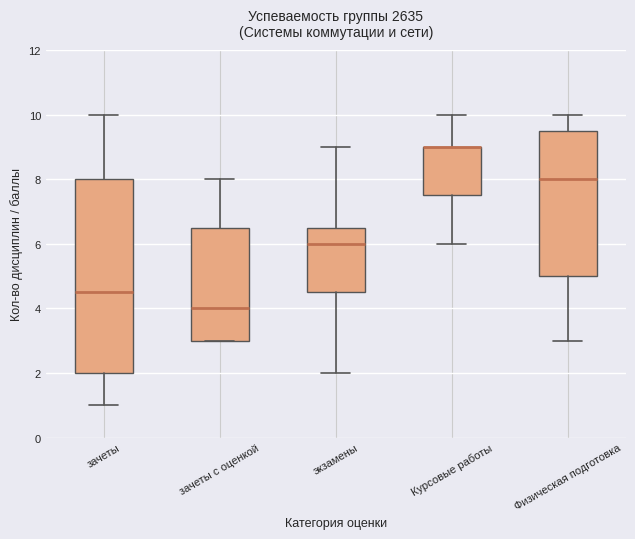

Reading left to right, read every box against the y-axis: the position of its median line, the range the box covers, and the ends of its whiskers. The values are not printed on the chart, so give them approximately, as read against the axis.

зачеты: median 4.6, box 2.0 to 8.0, whiskers 1.0 to 10.0
зачеты с оценкой: median 4.0, box 3.0 to 6.6, whiskers 3.0 to 8.0
экзамены: median 6.0, box 4.6 to 6.6, whiskers 2.0 to 9.0
Курсовые работы: median 9.0 (drawn on the box's upper edge), box 7.6 to 9.0, whiskers 6.0 to 10.0
Физическая подготовка: median 8.0, box 5.0 to 9.6, whiskers 3.0 to 10.0